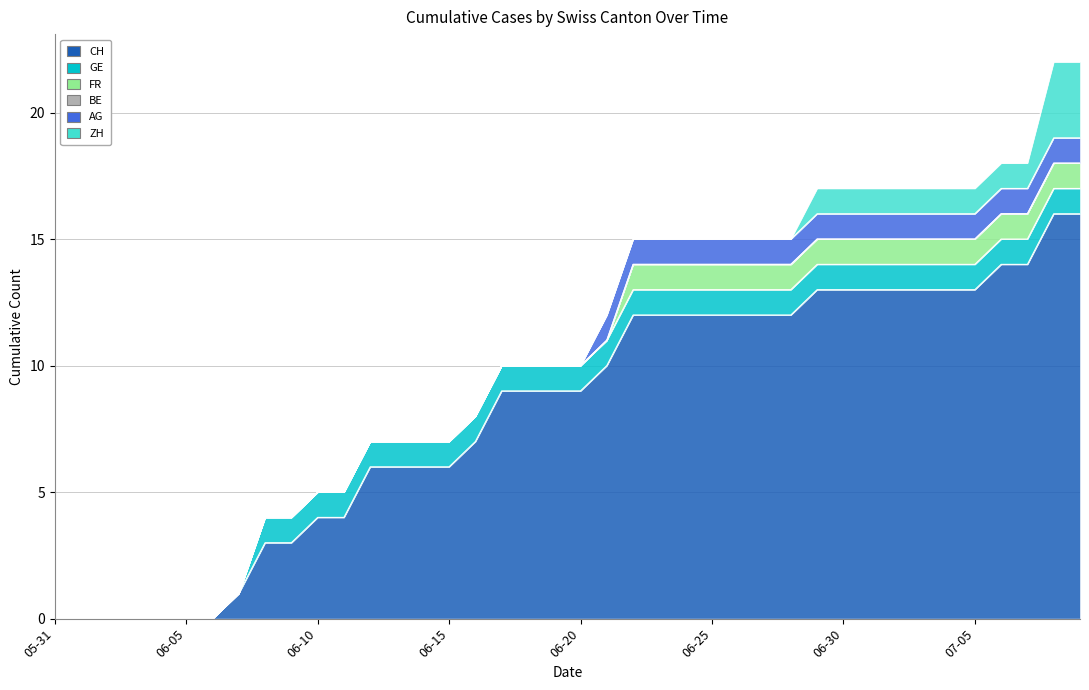

What is the difference between the maximum and minimum values in the CH series?

16